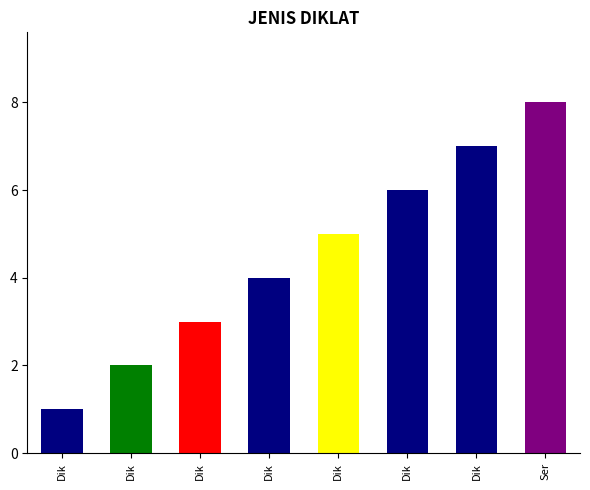

How many values exceed 5?

3